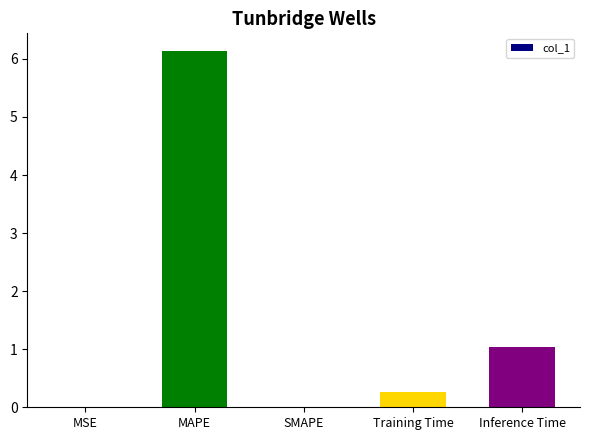

How many series are shown in this chart?

1